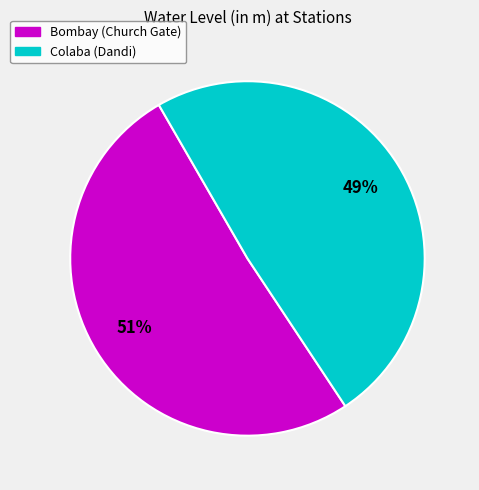

How many slices are in this pie chart?

2